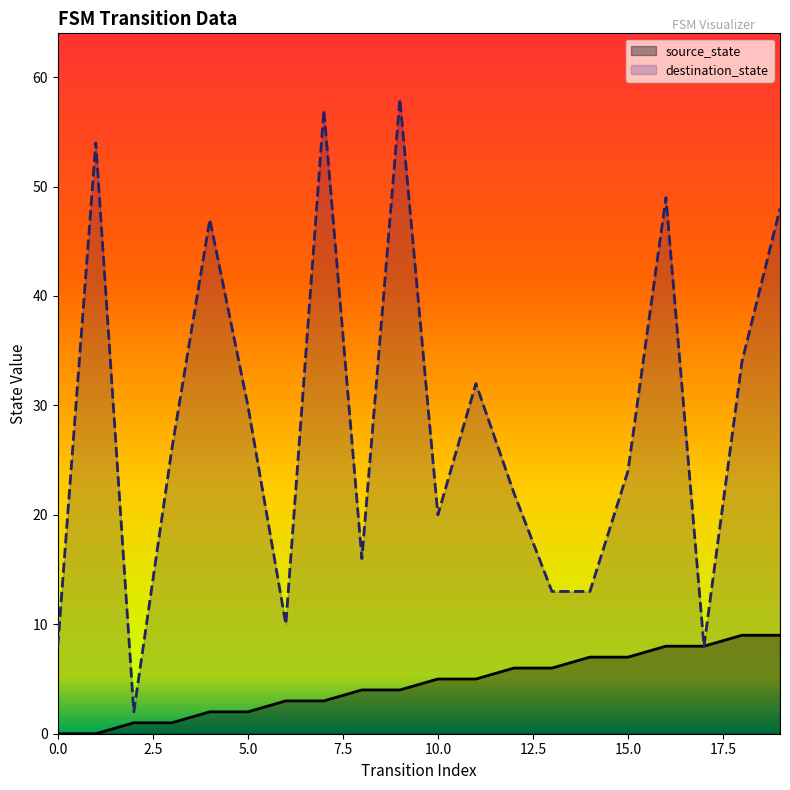

Reading right to left, list all the values displayed in this chart.

source_state: 19=9	18=9	17=8	16=8	15=7	14=7	13=6	12=6	11=5	10=5	9=4	8=4	7=3	6=3	5=2	4=2	3=1	2=1	1=0	0=0
destination_state: 19=48	18=34	17=8	16=49	15=24	14=13	13=13	12=22	11=32	10=20	9=58	8=16	7=57	6=10	5=30	4=47	3=26	2=2	1=54	0=8